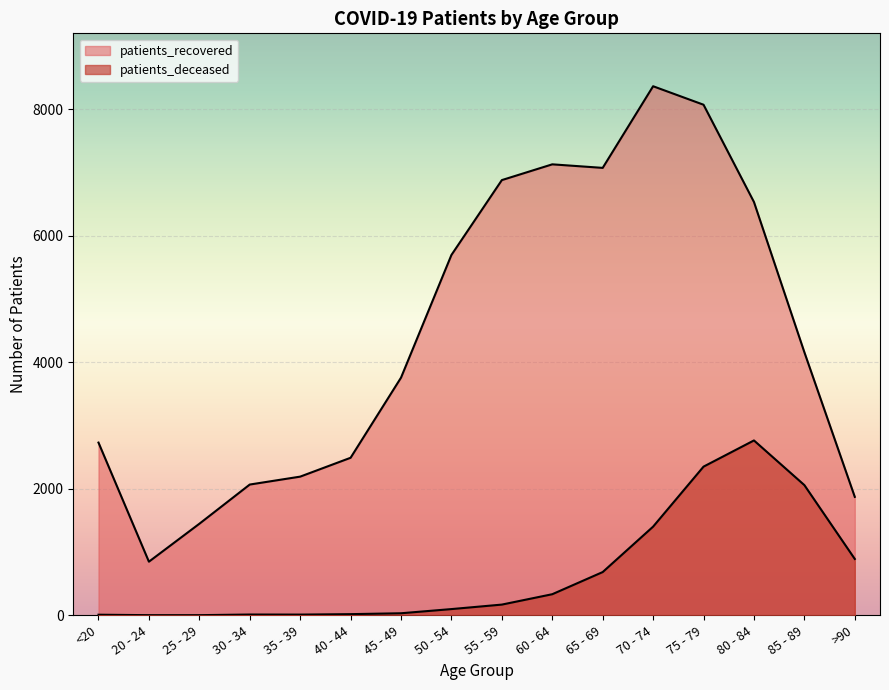

What is the difference between the patients_recovered values at 70 - 74 and 55 - 59?

1483